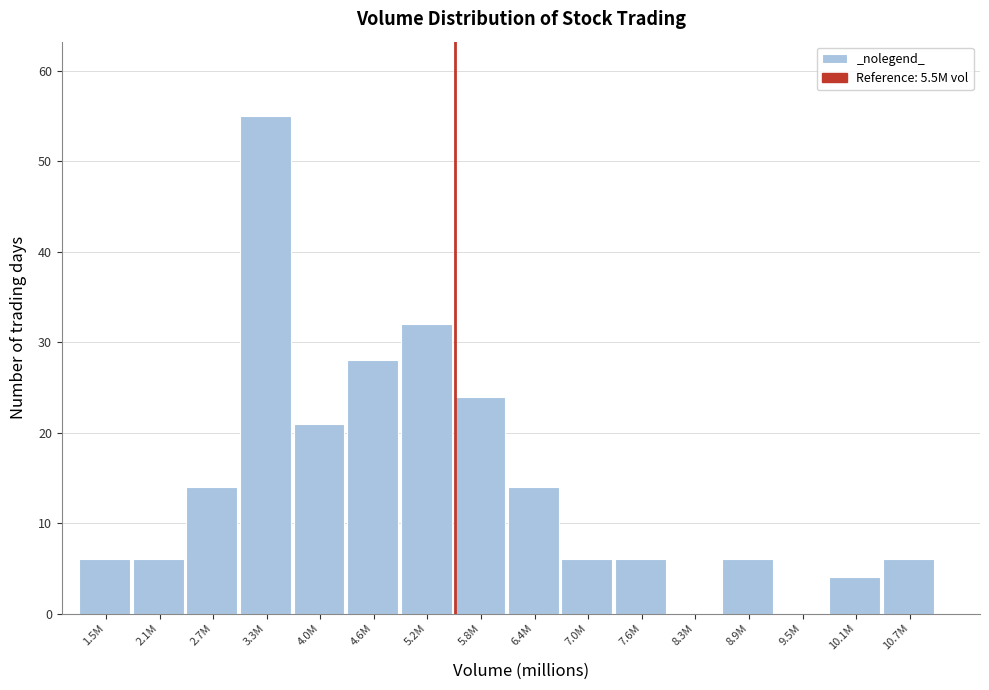

Reading right to left, list all the values displayed in this chart.

10.7M=6	10.1M=4	9.5M=0	8.9M=6	8.3M=0	7.6M=6	7.0M=6	6.4M=14	5.8M=24	5.2M=32	4.6M=28	4.0M=21	3.3M=55	2.7M=14	2.1M=6	1.5M=6